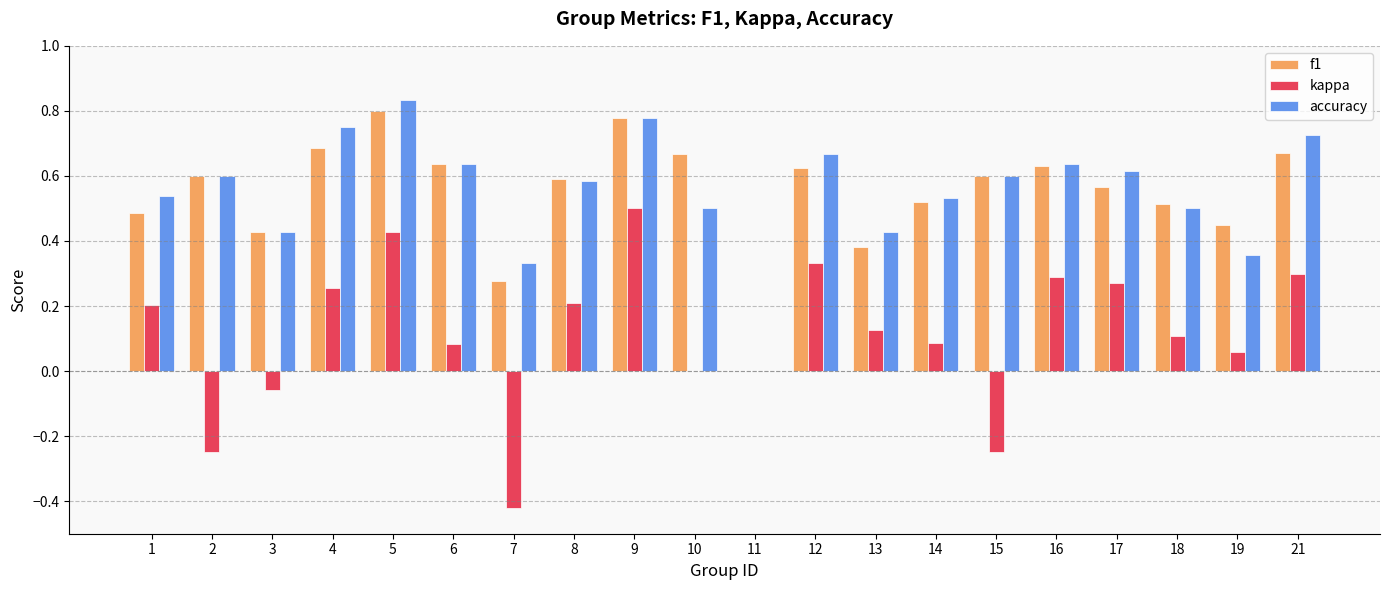

Which series changed the most between 11 and 14?

accuracy